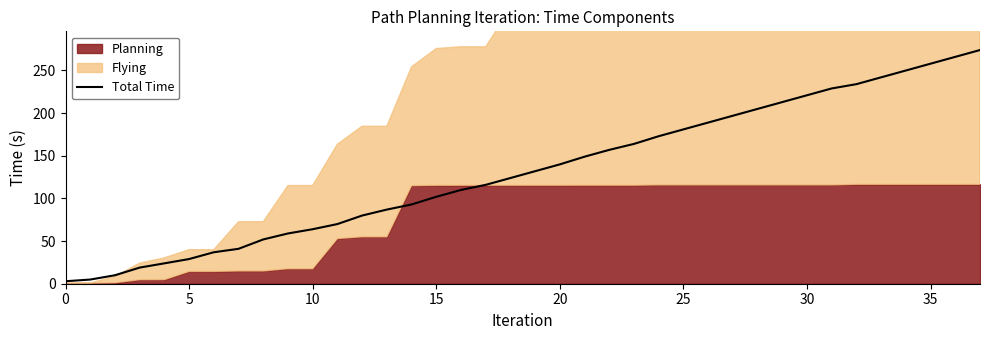

How many lines are shown in the chart?

1